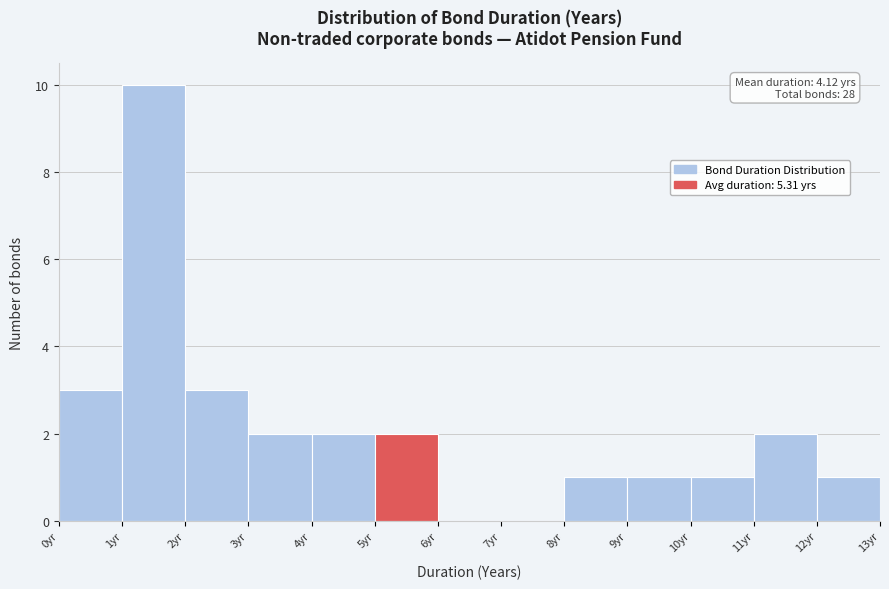

Over which range of the x-axis is the bar tallest?

1 to 2